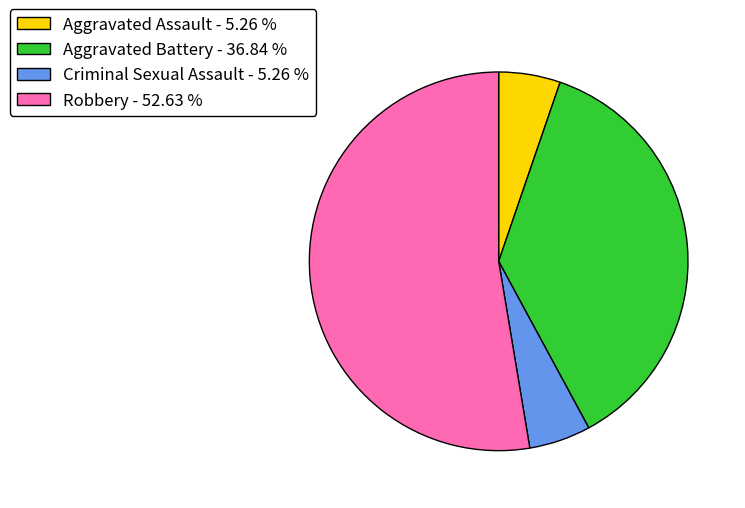

Is there a majority slice in this chart?

Yes